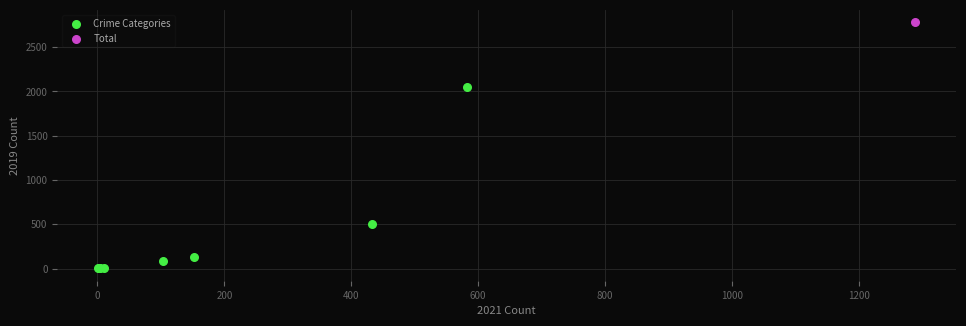

What are all the series names shown in the legend?

Crime Categories, Total